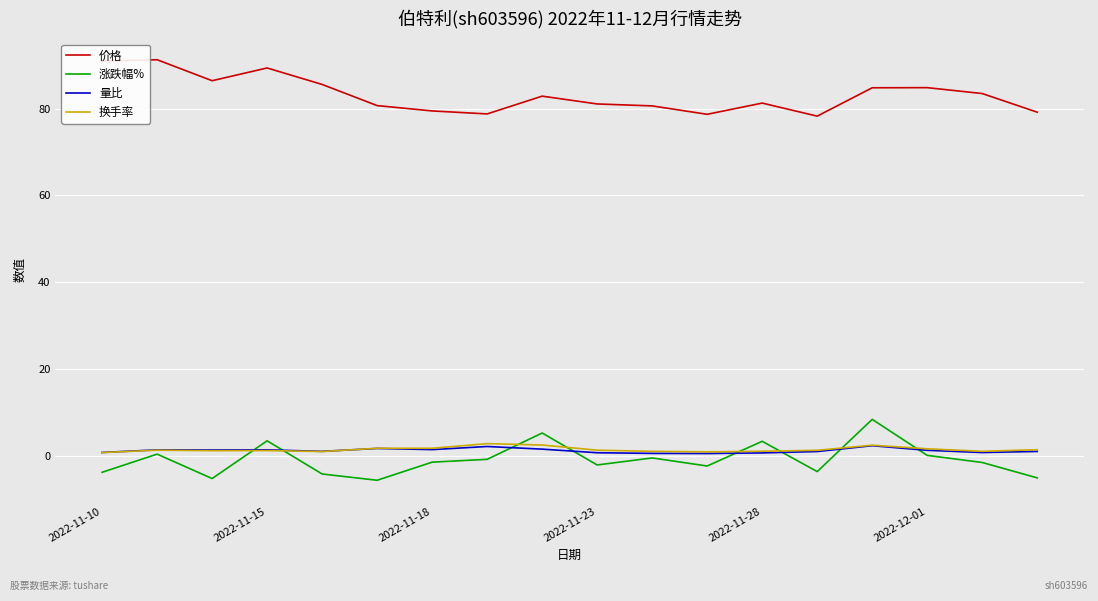

What is the minimum value shown in the chart?

-5.7